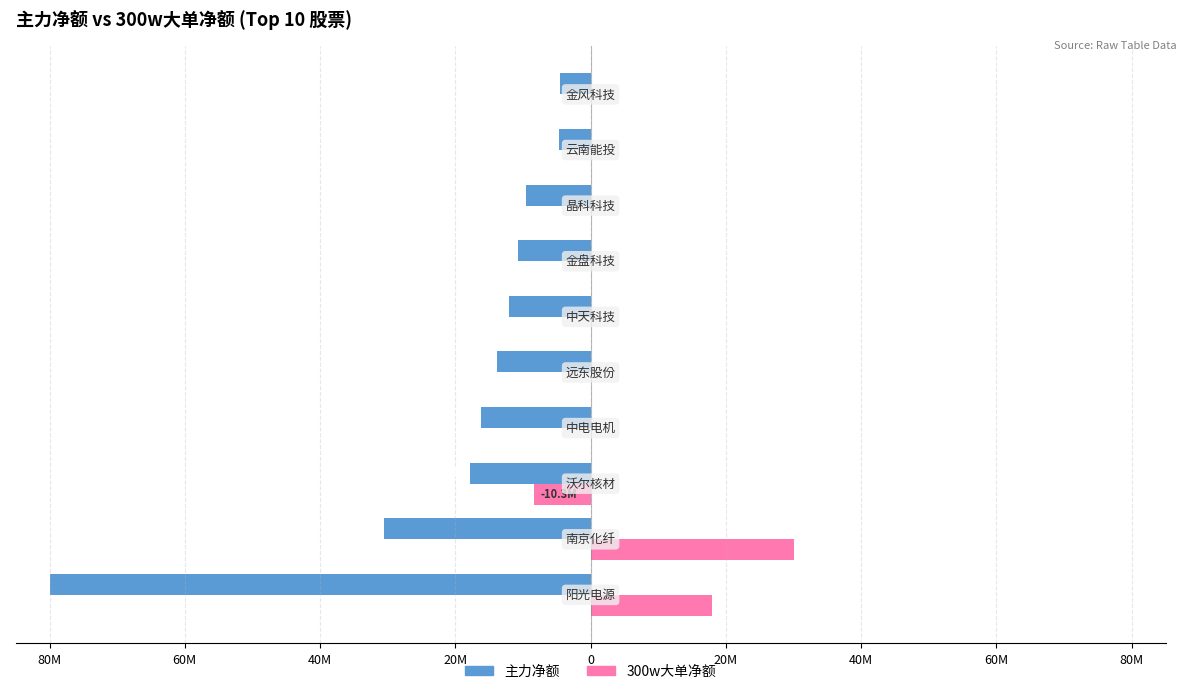

What is the lowest value of the 主力净额 series?

-80.0